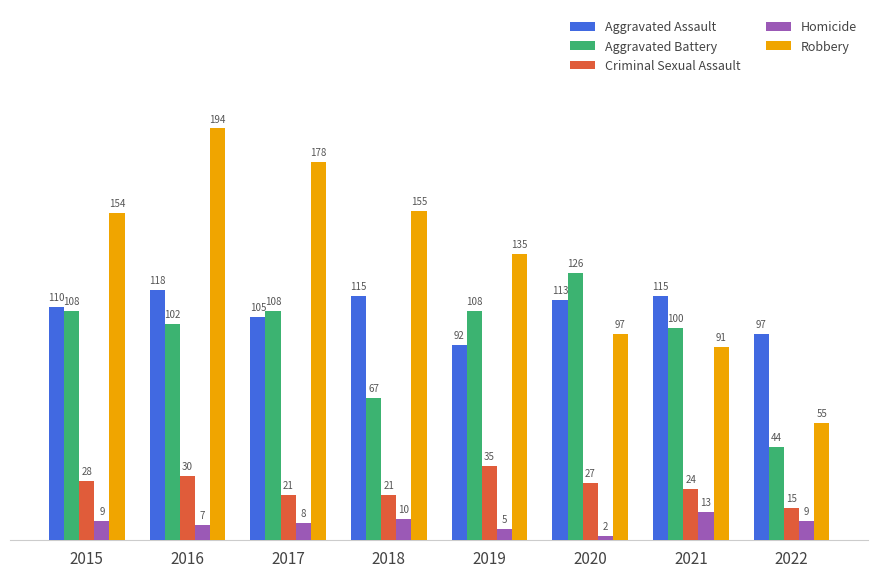

Rank the series at 2015 from highest to lowest value.

Robbery, Aggravated Assault, Aggravated Battery, Criminal Sexual Assault, Homicide